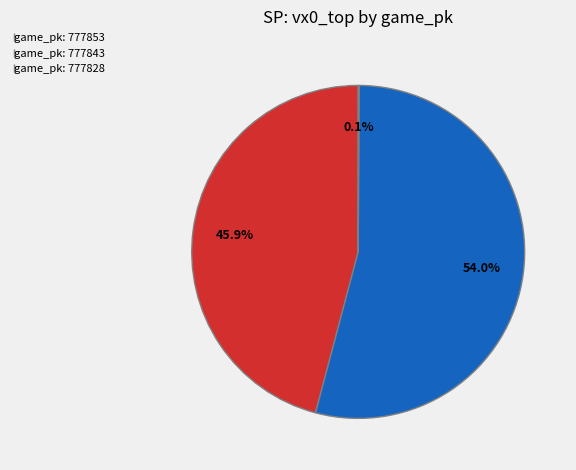

Do game_pk: 777853 and game_pk: 777843 together represent more than half of the pie?

Yes